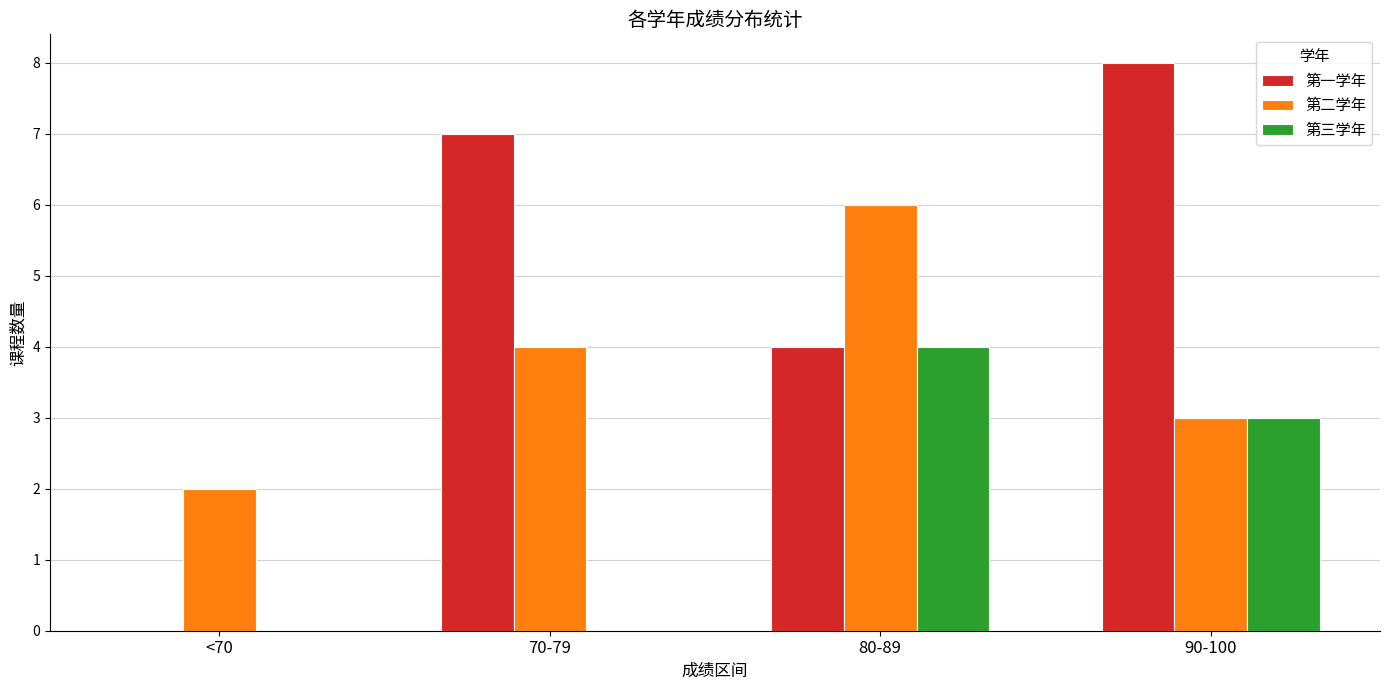

What is the sum of all 第一学年 values?

19